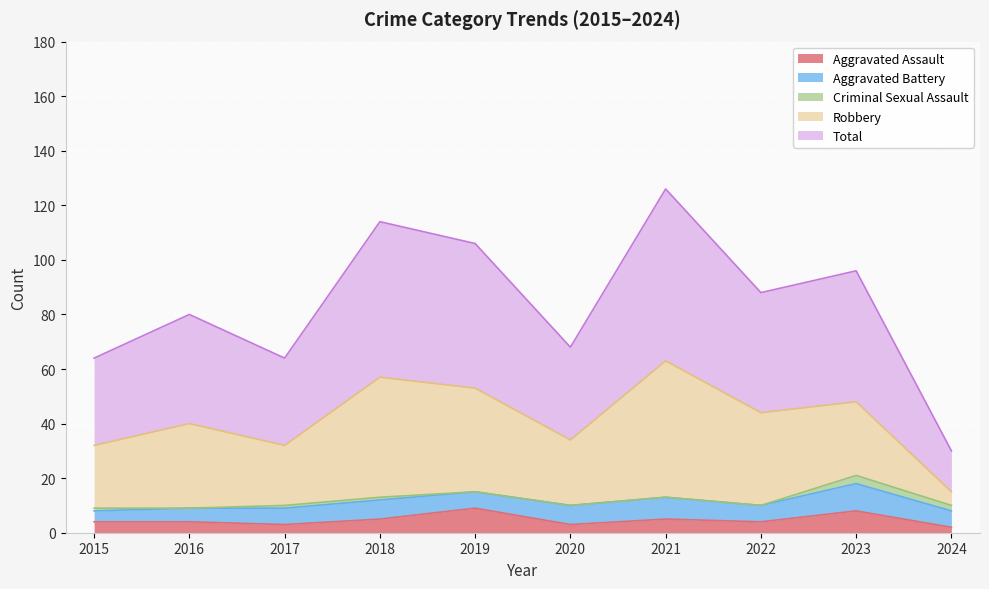

Where does the Aggravated Battery series first go above 6?

2018